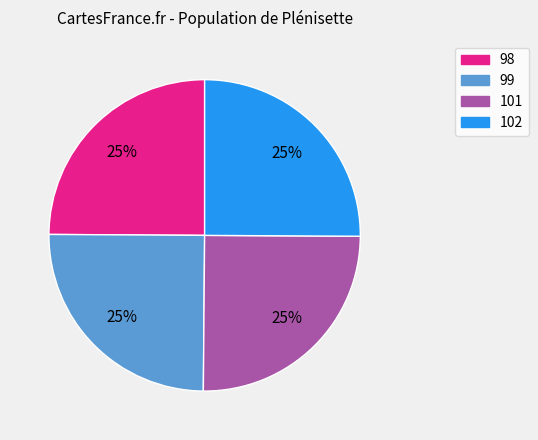

Is it true that 99 is 13% of the pie?

False